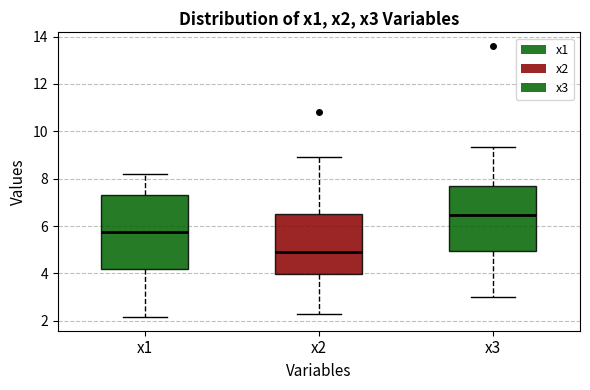

Reading left to right, transcribe this box plot: for each box, give where its median line is, the range the box spans, and where its two whiskers end, as read against the y-axis. The values are not printed on the chart, so give them approximately, as read against the axis.

x1: median 5.8, box 4.2 to 7.2, whiskers 2.2 to 8.2
x2: median 4.8, box 4.0 to 6.6, whiskers 2.2 to 9.0
x3: median 6.4, box 5.0 to 7.6, whiskers 3.0 to 9.4